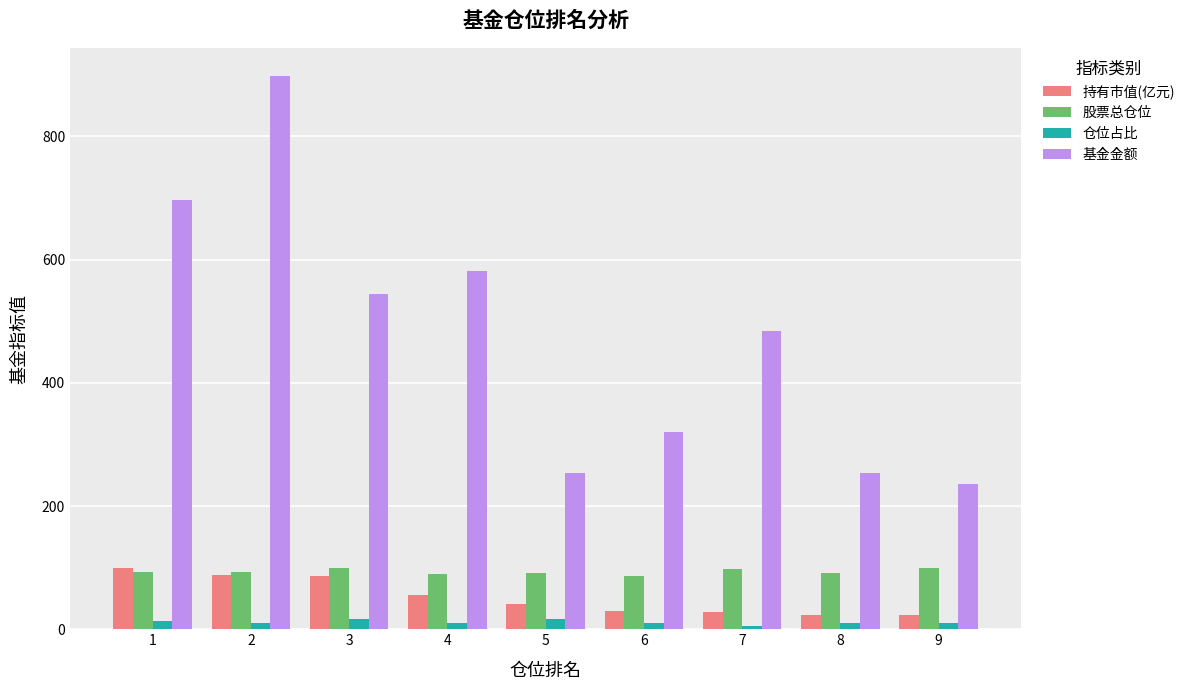

What is the value of the 股票总仓位 bar at the 5th from the left?

92.0